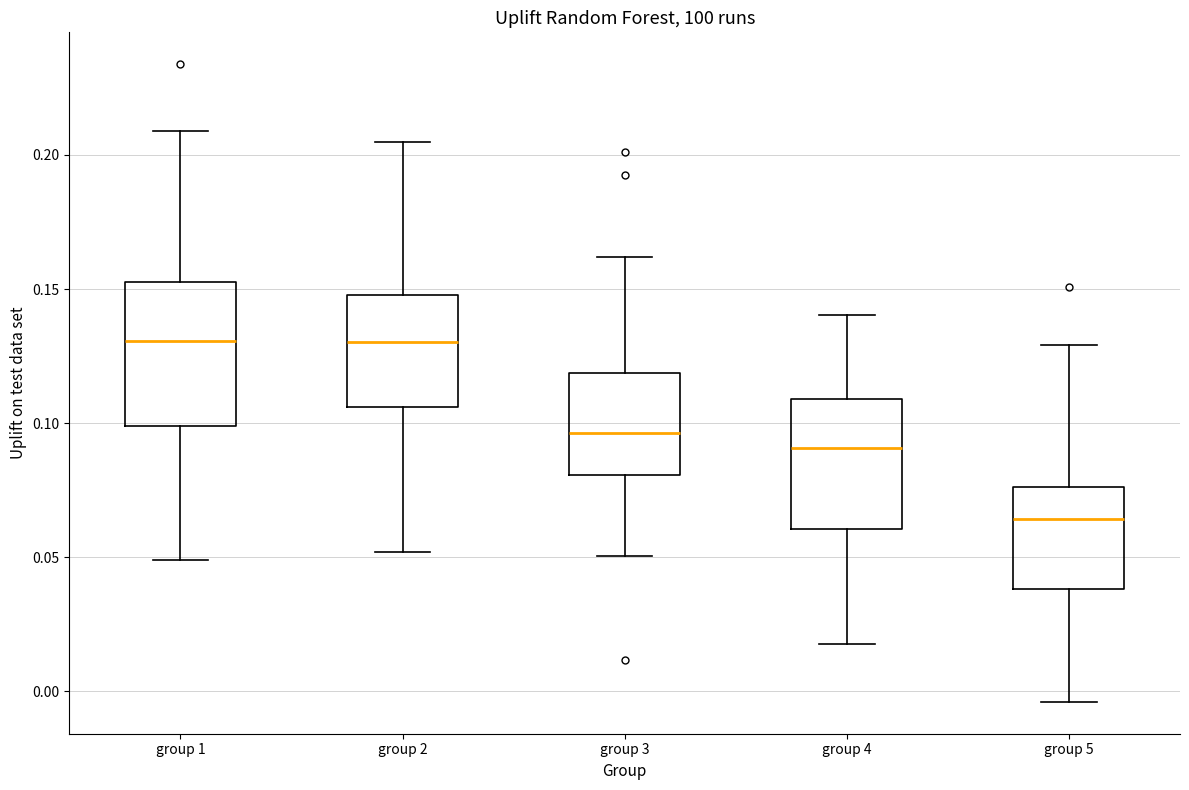

Which box has the lowest median line?

group 5